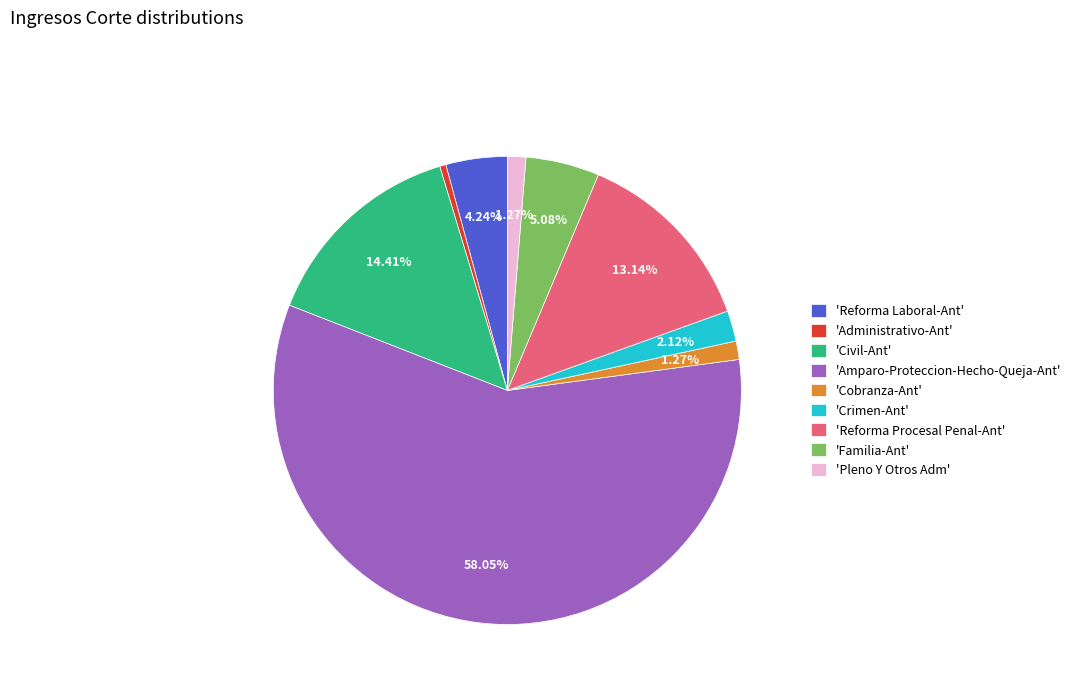

Which slice represents more than half of the pie?

'Amparo-Proteccion-Hecho-Queja-Ant'